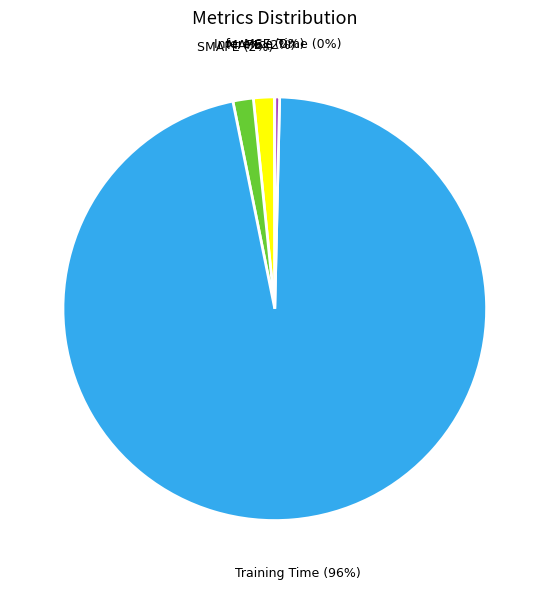

Is there any slice that represents more than half of the pie?

Yes